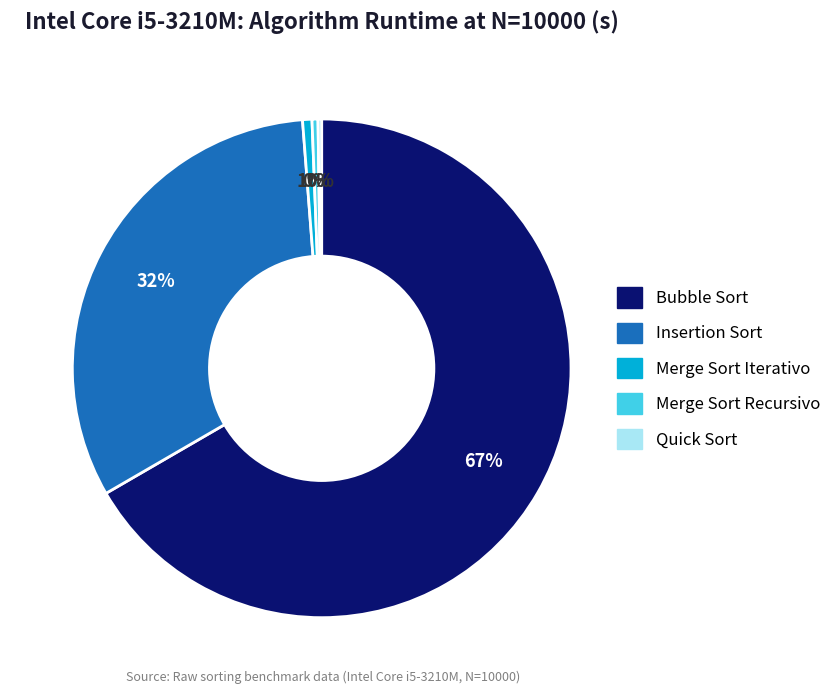

Which slice represents more than half of the pie?

Bubble Sort